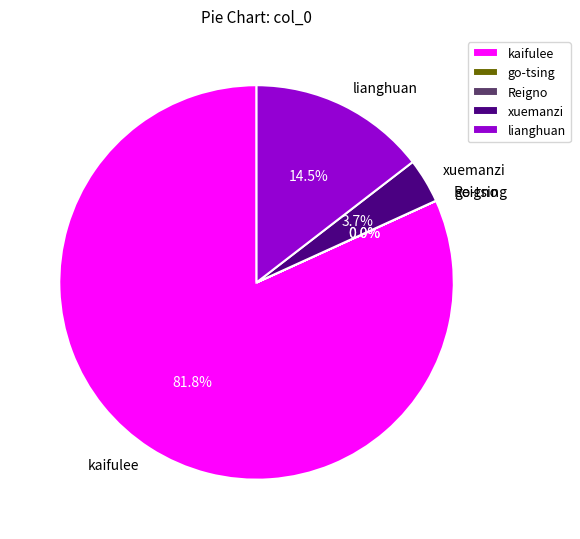

To the nearest percent, what is the difference between the largest and smallest slice percentages?

82%